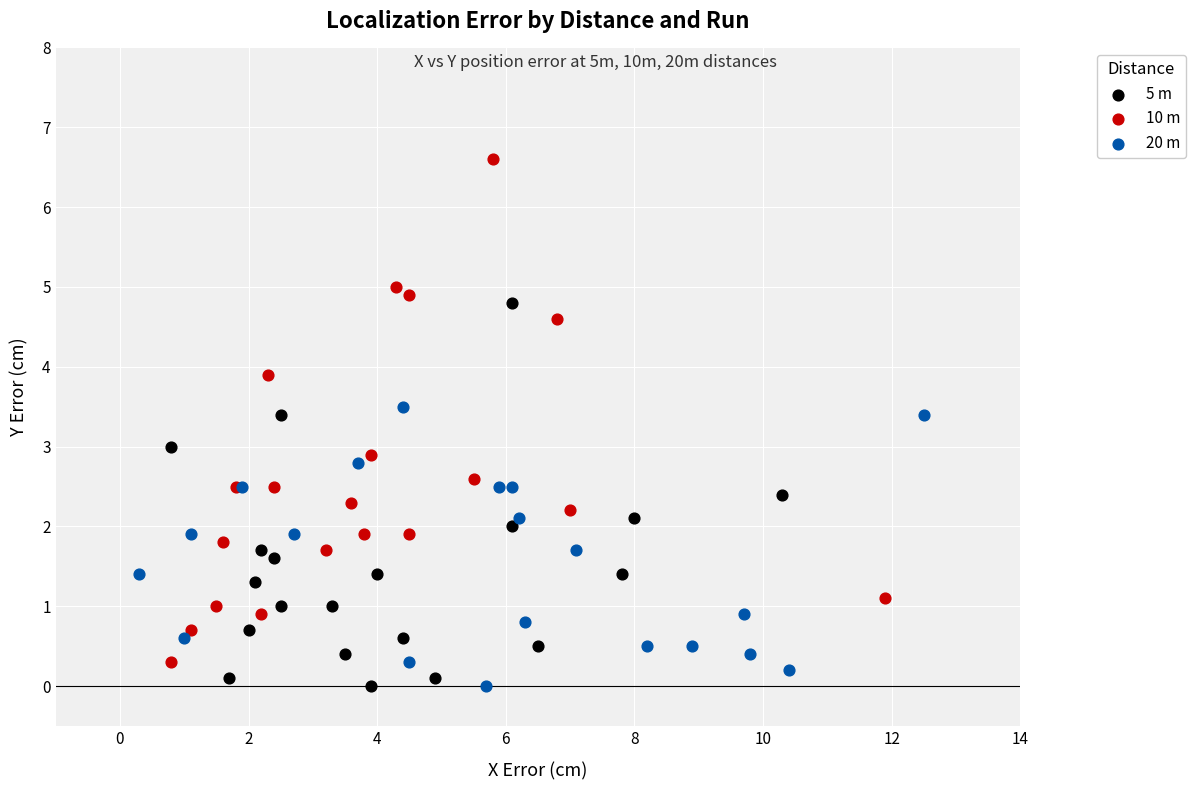

What are all the series names shown in the legend?

5 m, 10 m, 20 m